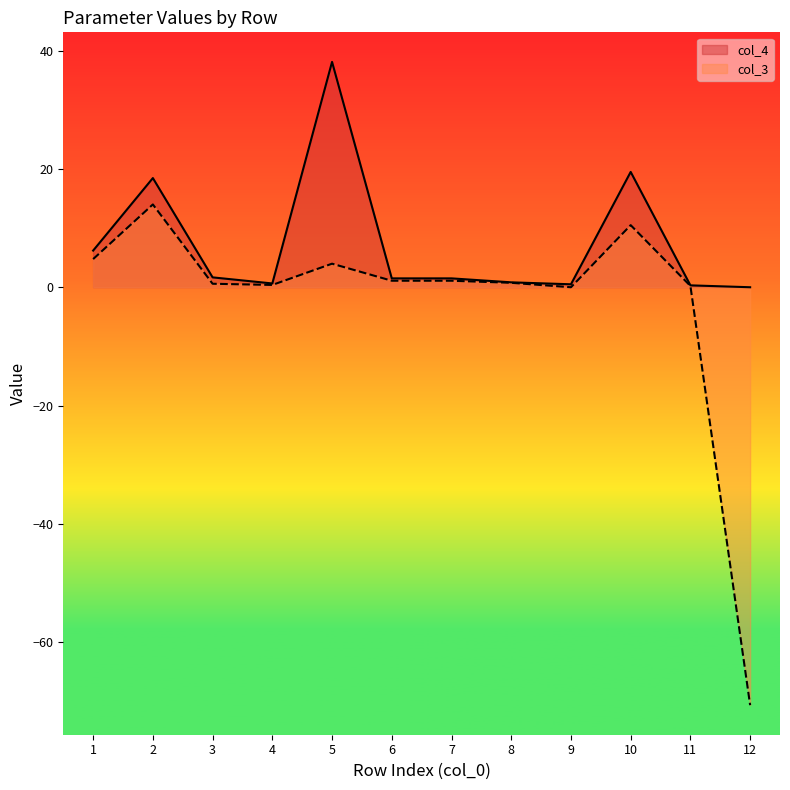

What is the value of the 8th point from the left?

0.8